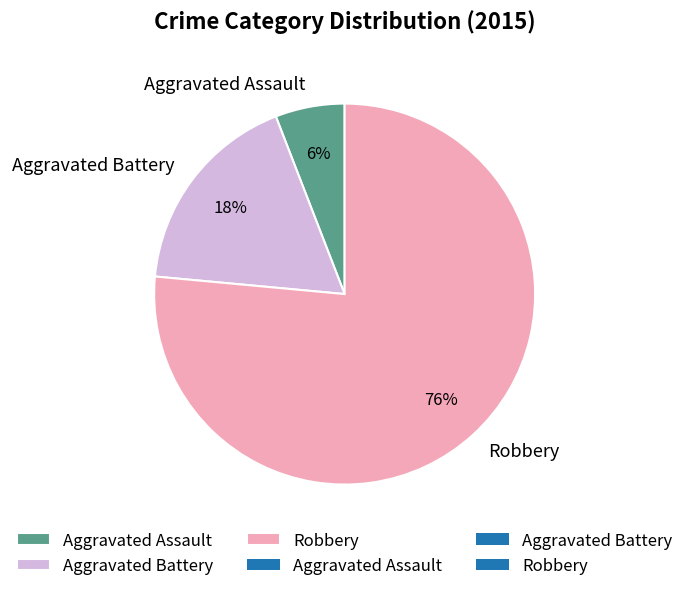

Is it true that Aggravated Assault is 15% of the pie?

False